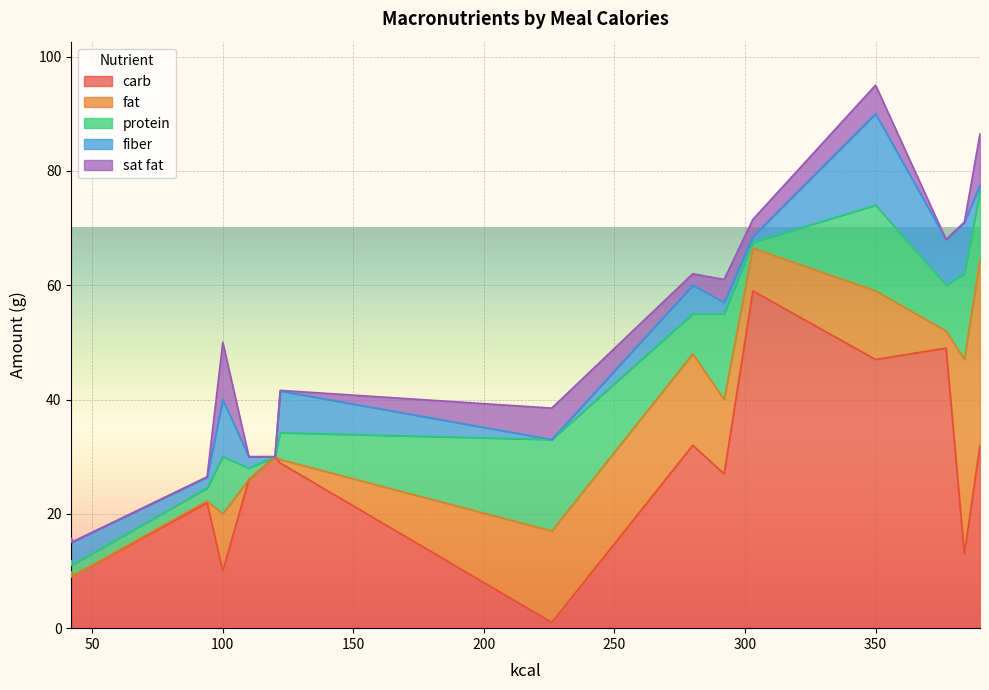

What is the difference between the highest and lowest values at 94?

21.9